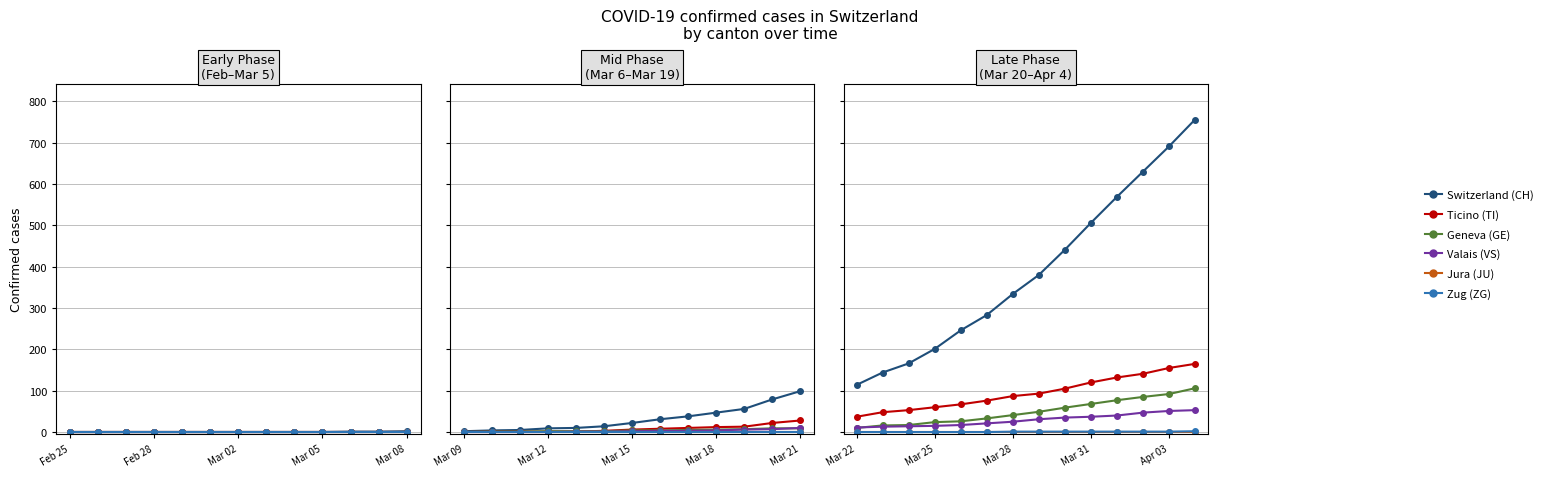

True or false: VS and CH cross at least once.

False